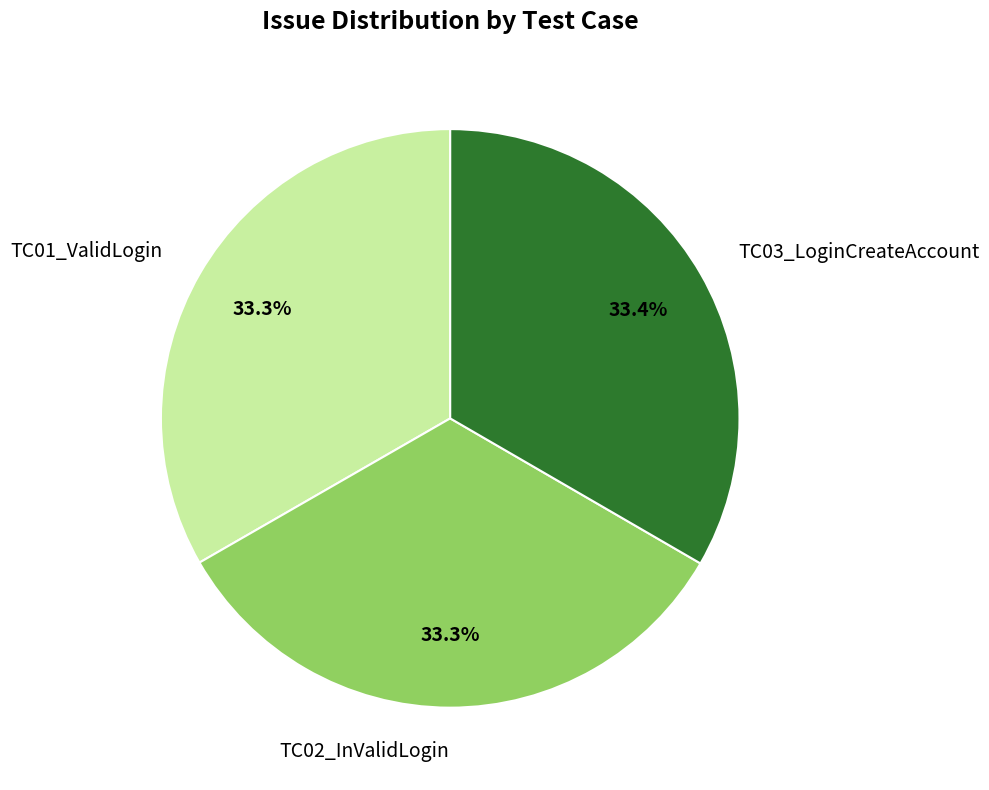

Is it true that TC03_LoginCreateAccount is 24% of the pie?

False